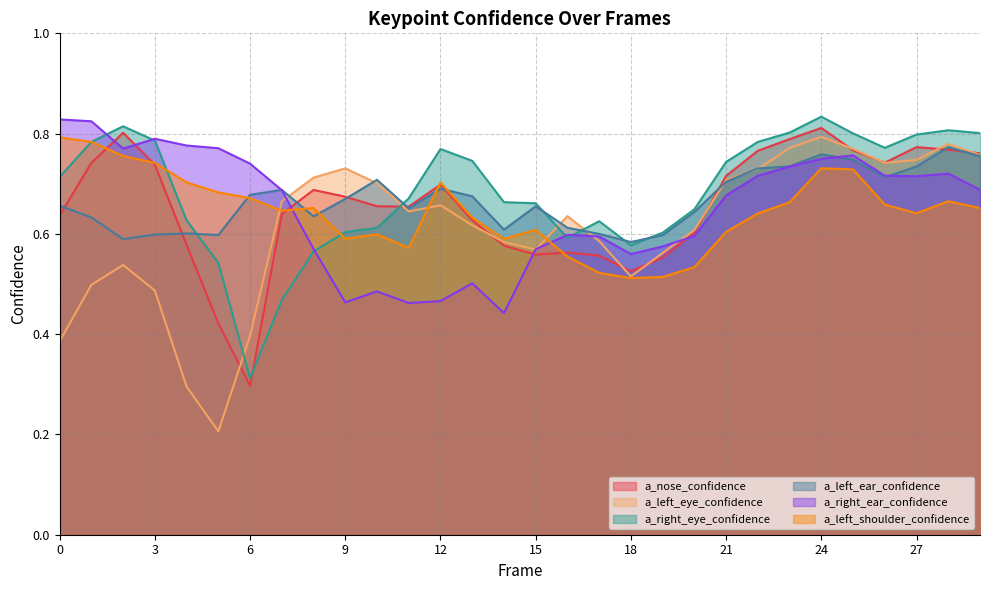

What are all the series names shown in the legend?

a_nose_confidence, a_left_eye_confidence, a_right_eye_confidence, a_left_ear_confidence, a_right_ear_confidence, a_left_shoulder_confidence